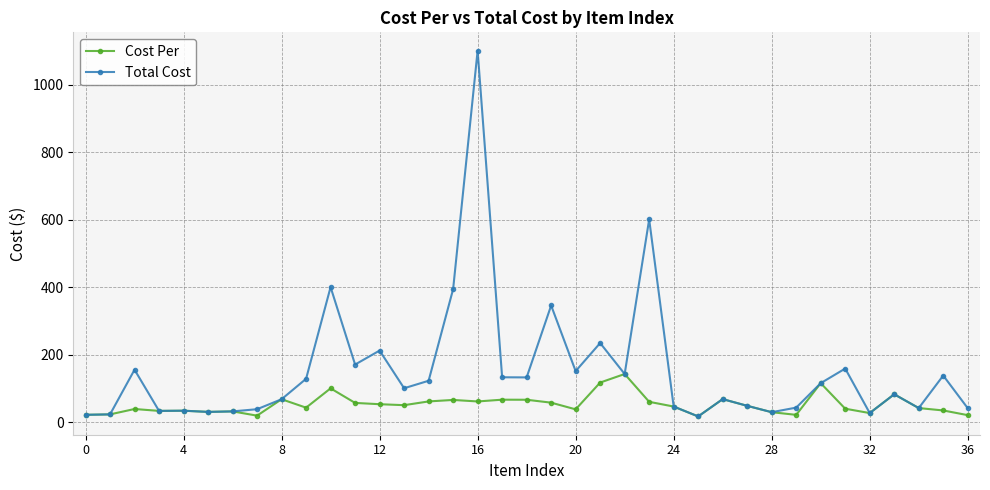

At how many categories does at least one series exceed 196?

7